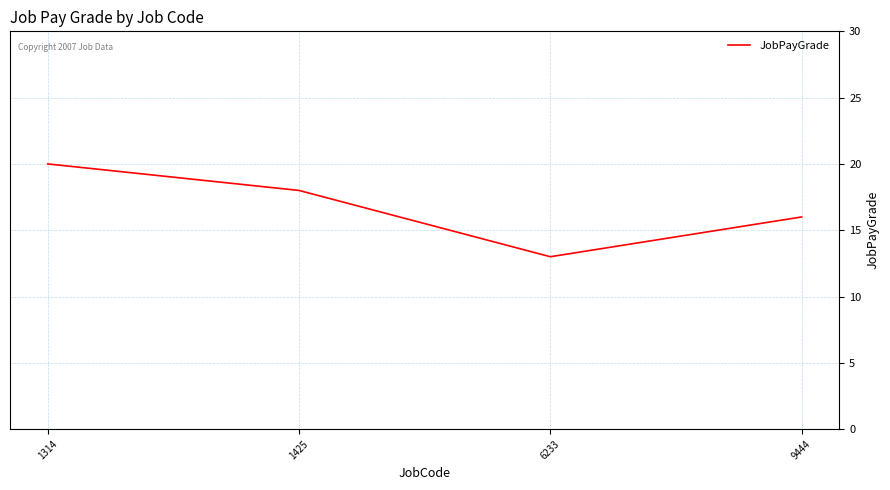

What is the sum of all values?

67